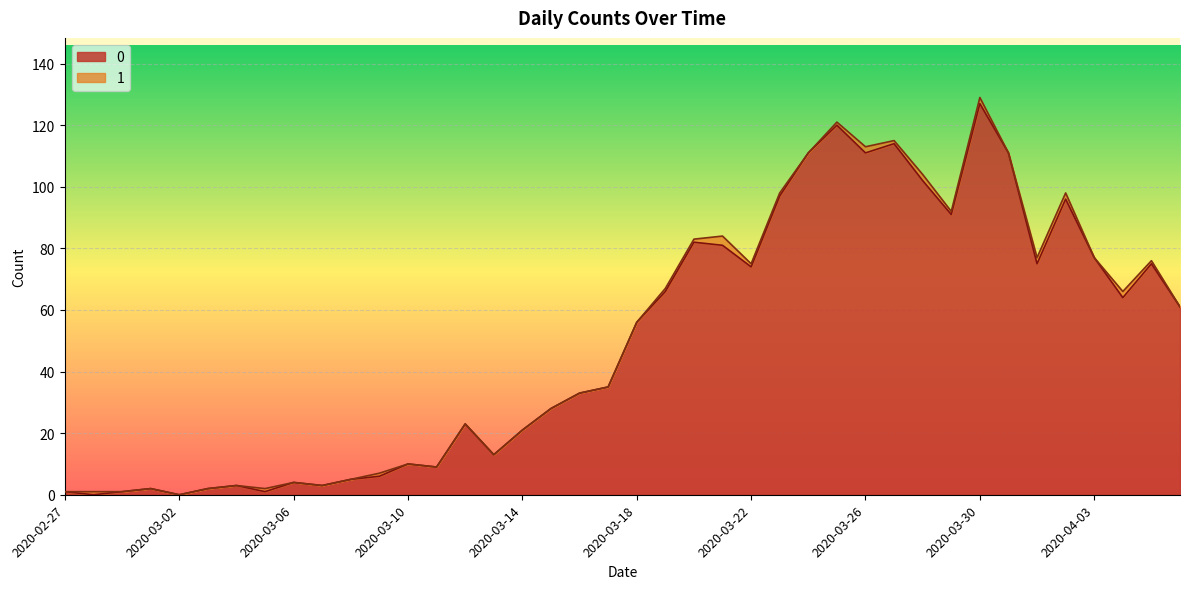

How many positive values are there?

38